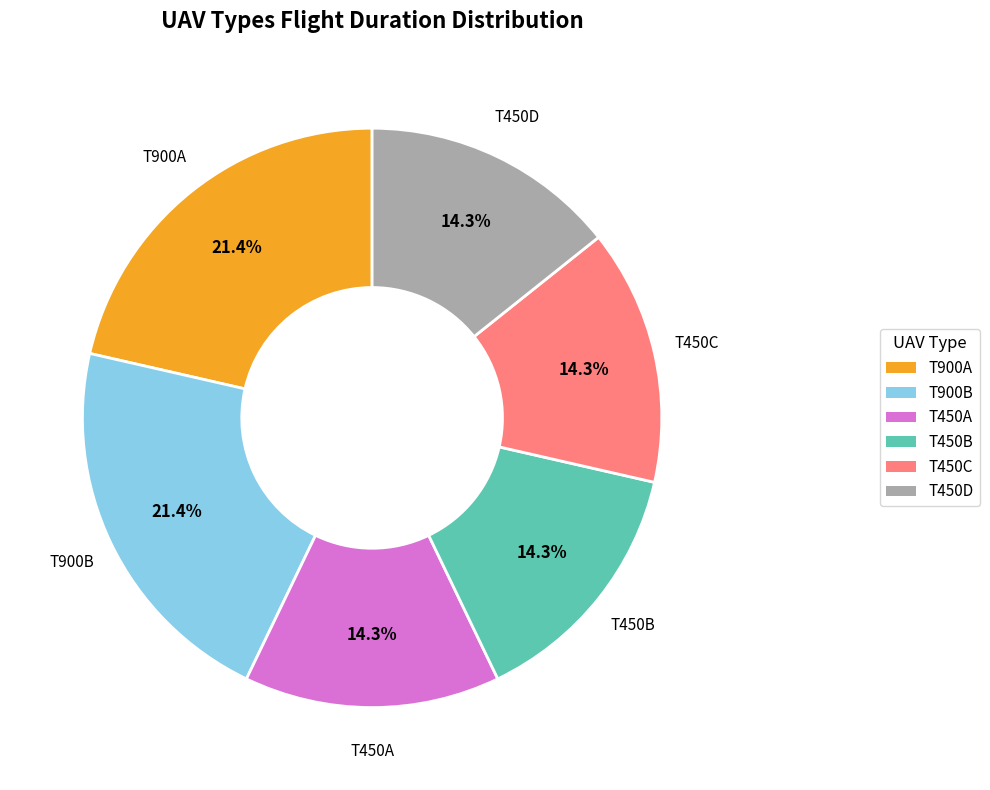

Count the number of slices in the pie.

6